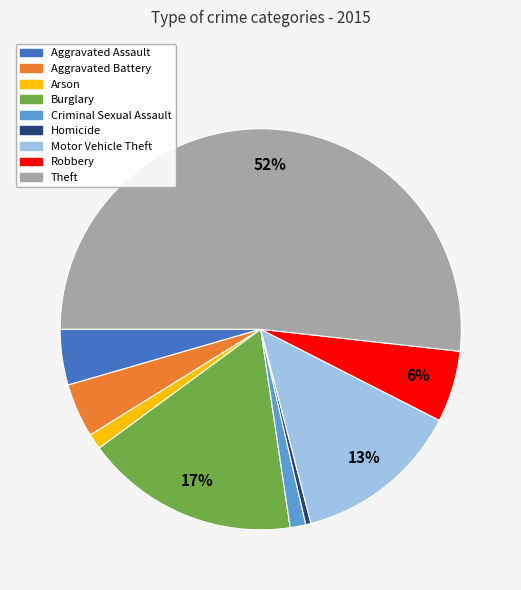

What is the smallest slice in the pie chart?

Homicide